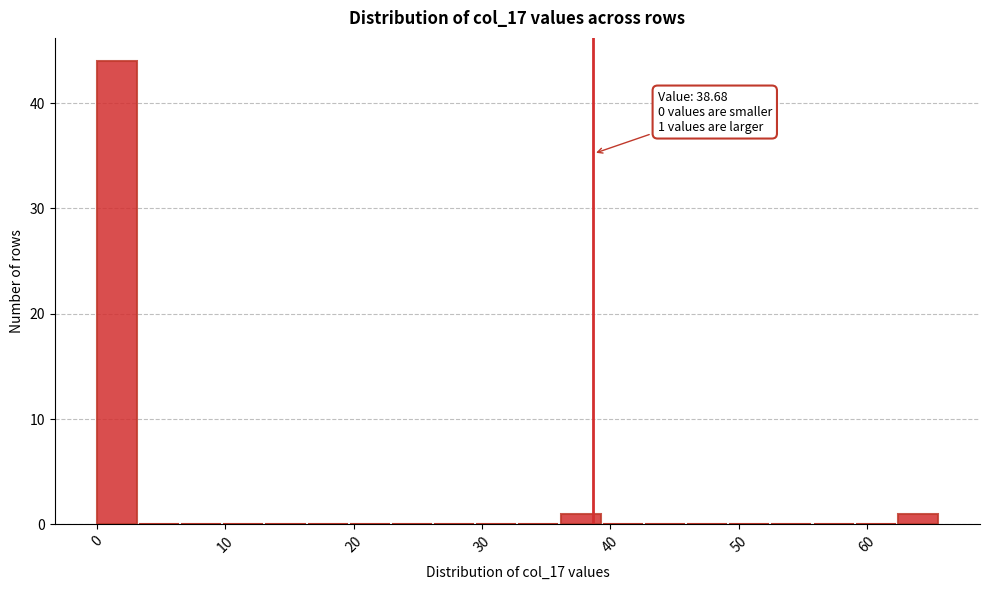

Read against the x-axis, roughly where is the centre of the tallest bar?

2